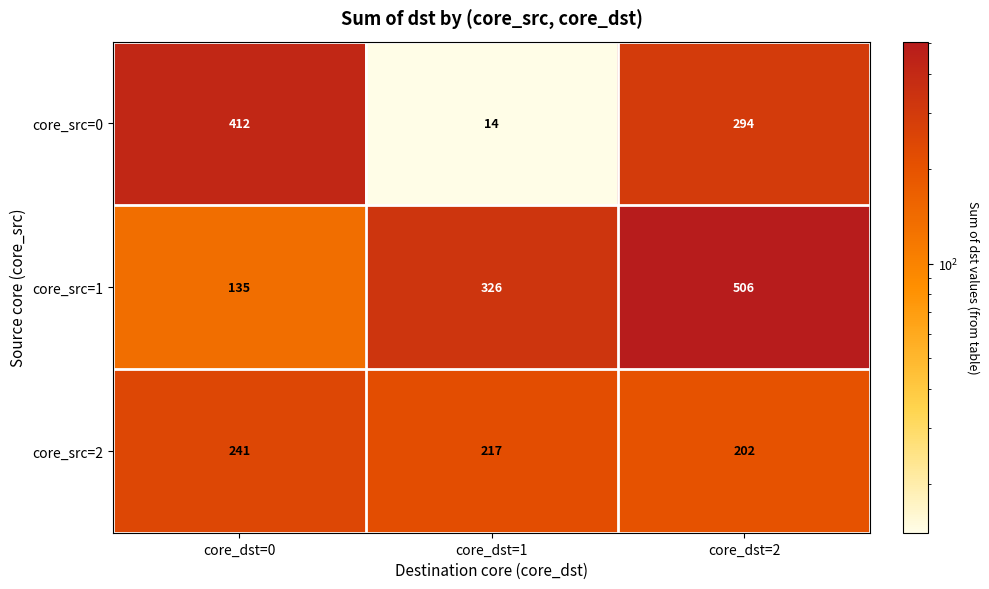

Read the core_src=2 value at core_dst=0, to the nearest 5.

240